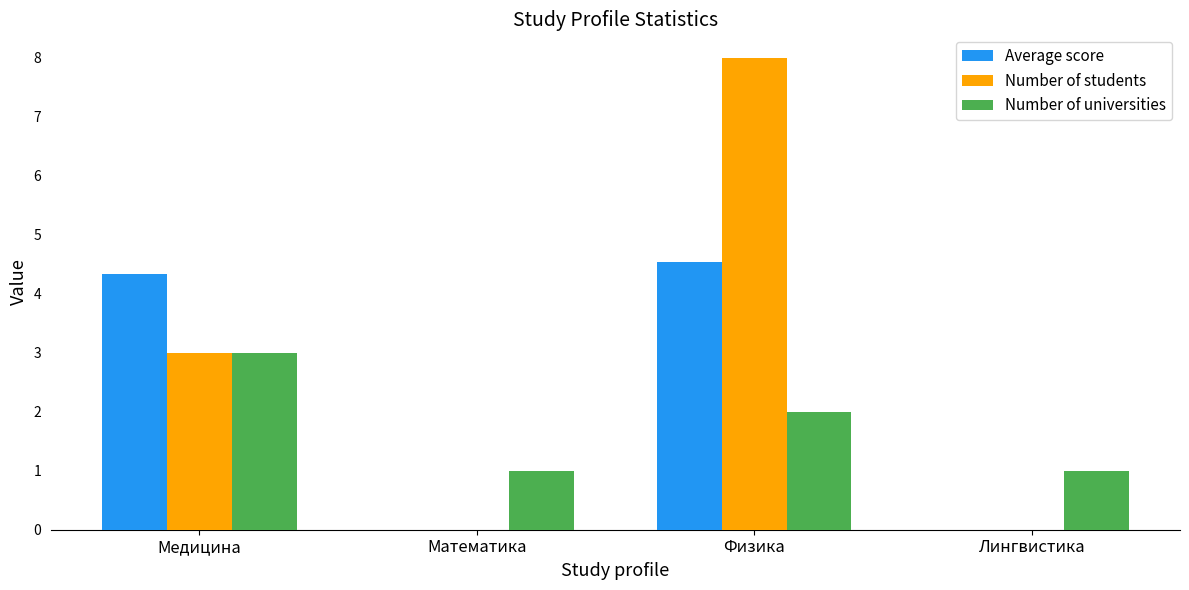

The value of Number of universities at Физика is 3.5. True or false?

False